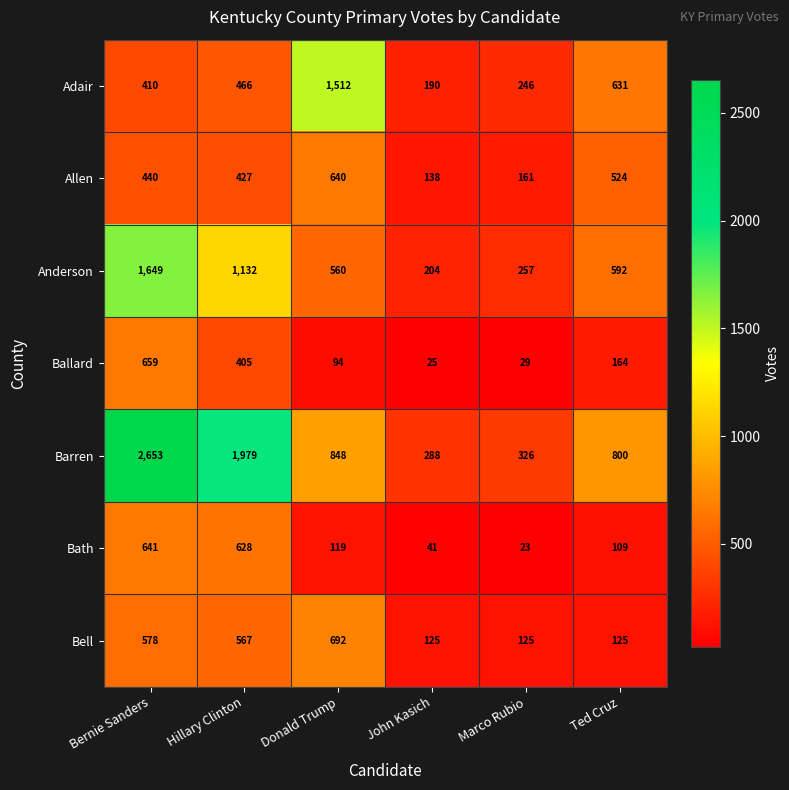

Which series has the largest total across all categories?

Barren